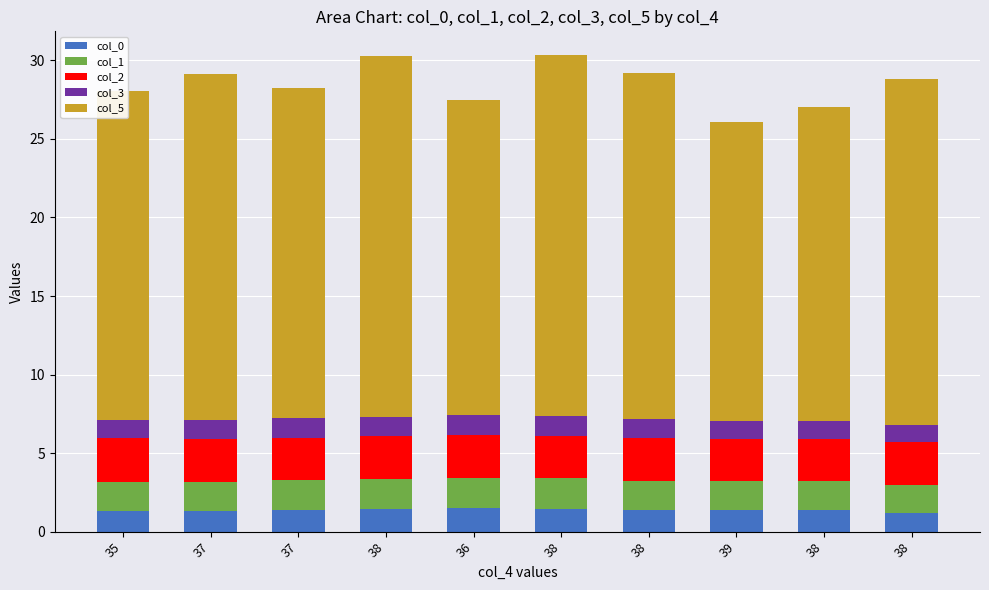

Does the chart contain any negative values?

No